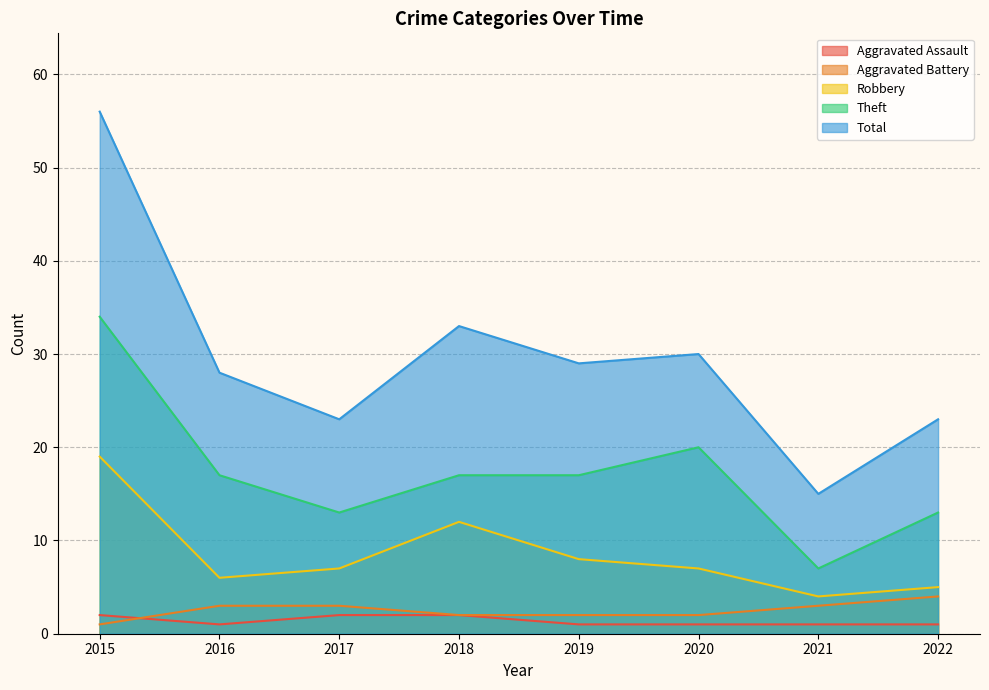

What is the value of the Aggravated Assault point at the 4th from the left?

2